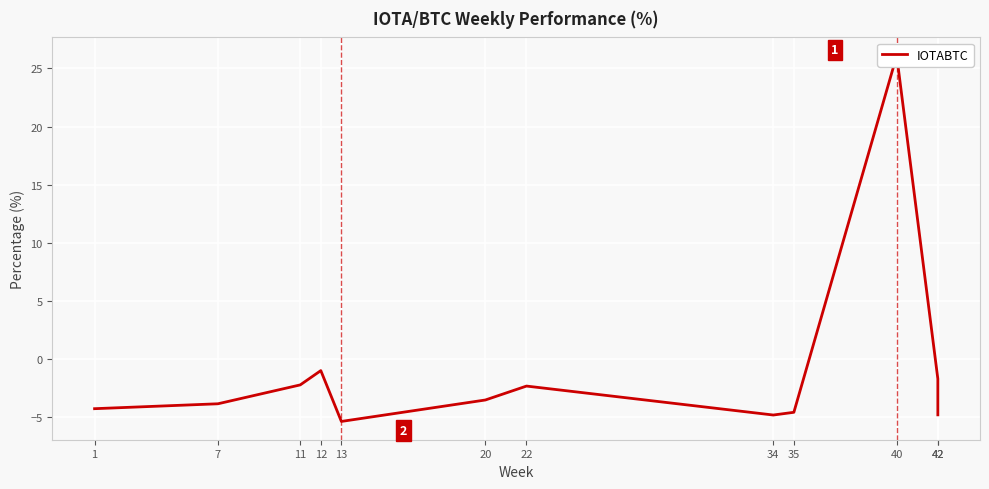

List the labels in order of value, smallest first.

13, 34, 42, 35, 1, 7, 20, 22, 11, 42, 12, 40